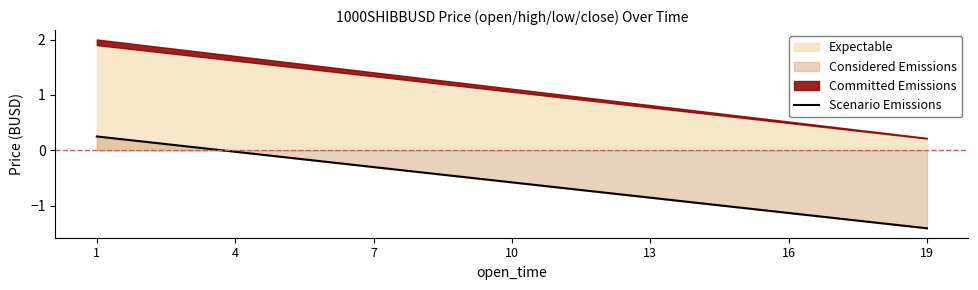

How many positive values are there?

3